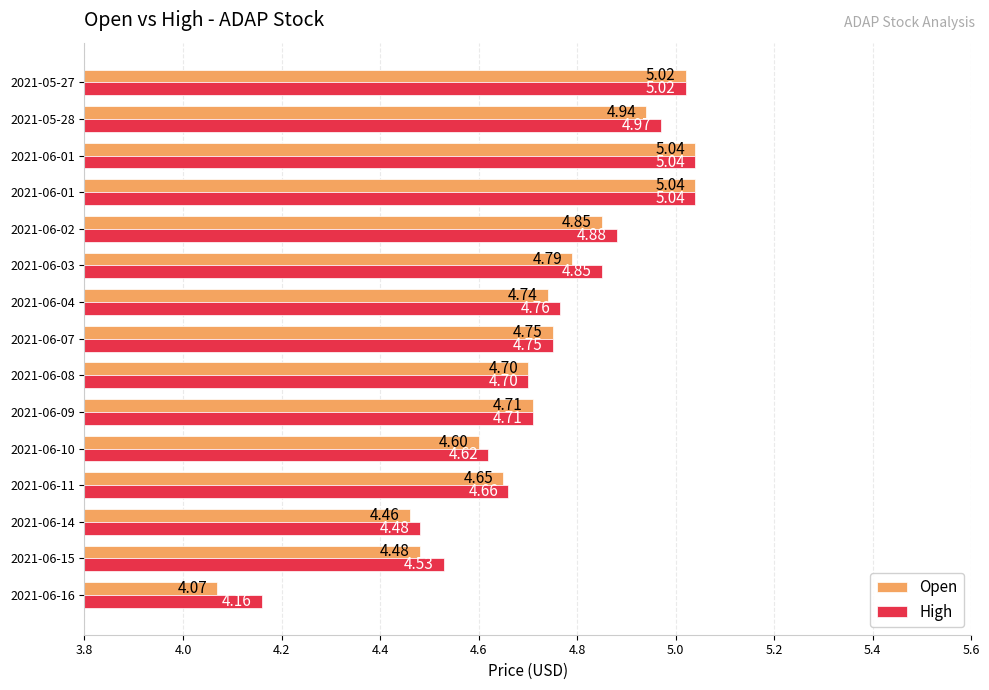

What is the average value of the High series?

4.7